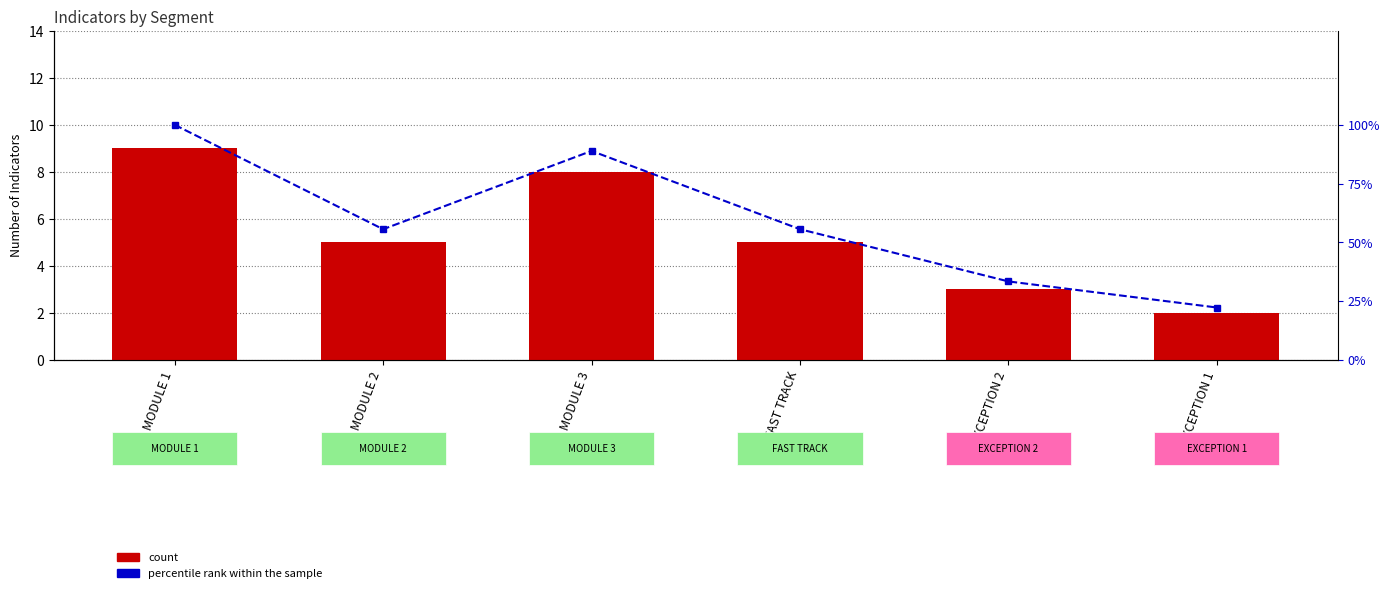

What is the label of the 2nd bar from the left?

MODULE 2